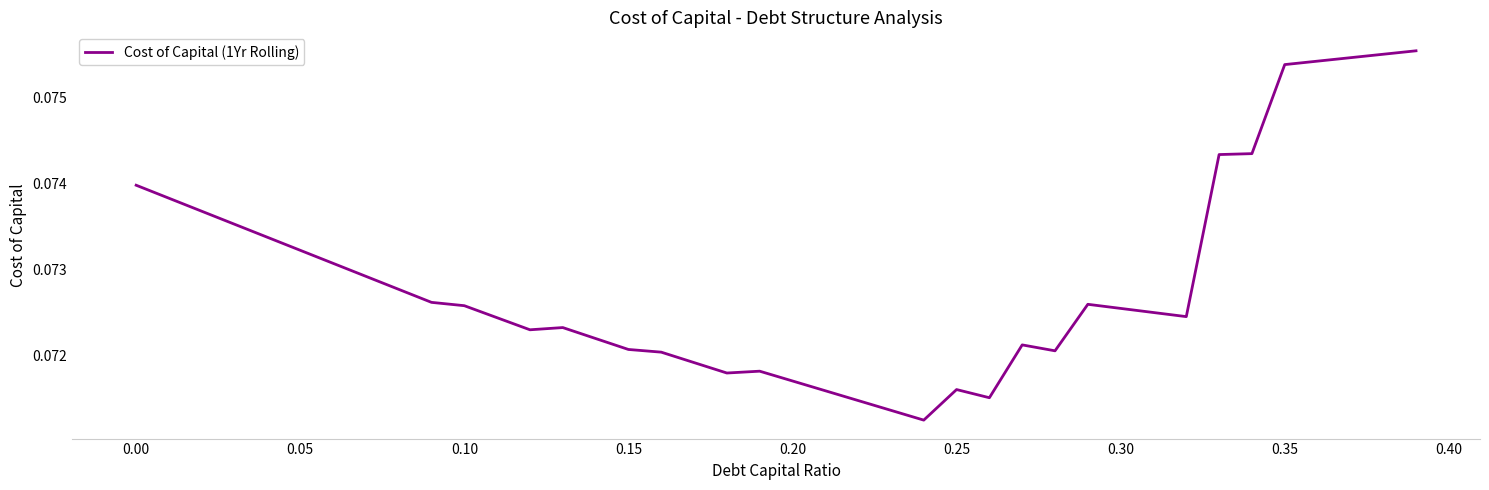

True or false: the data has more than 0 interior local peaks.

True